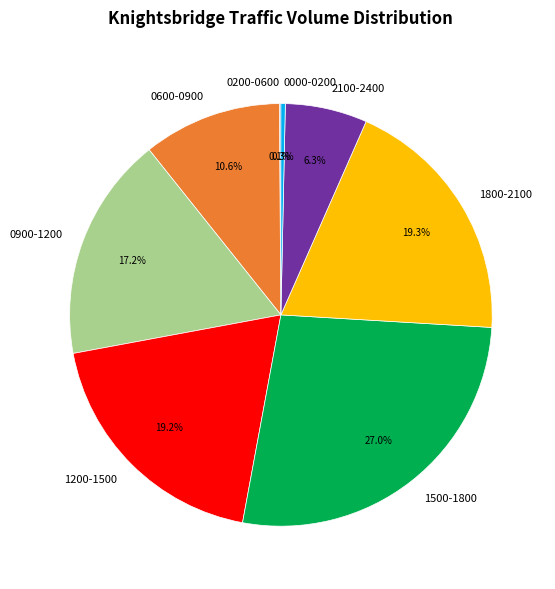

Combined, what portion of the pie is 0900-1200 and 1800-2100?

36.5%